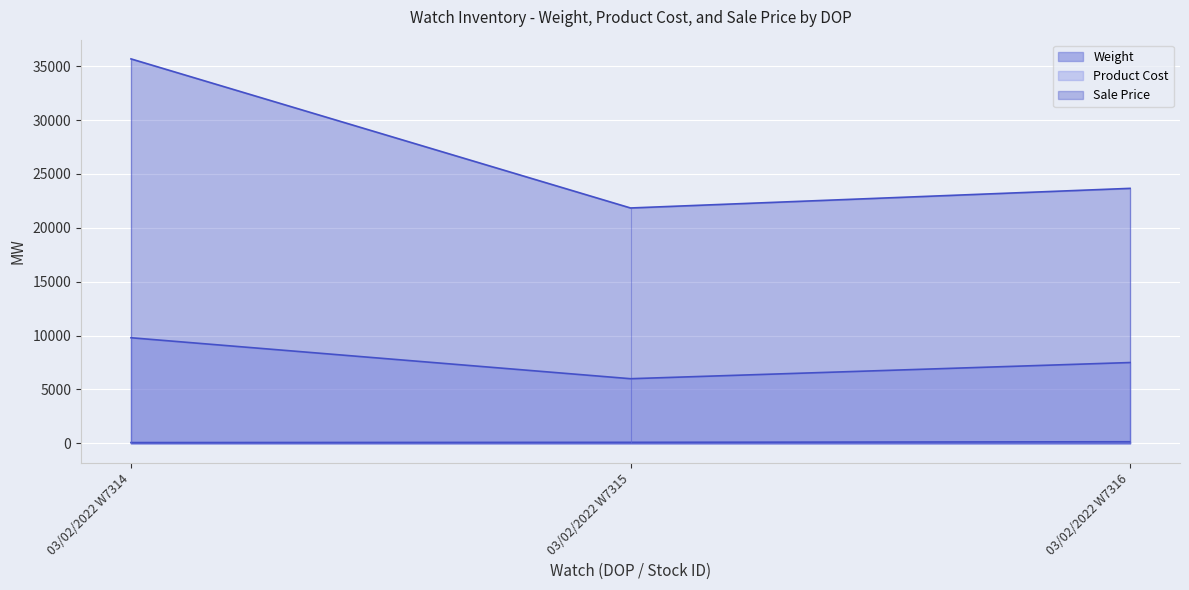

Count the number of data series in this chart.

3